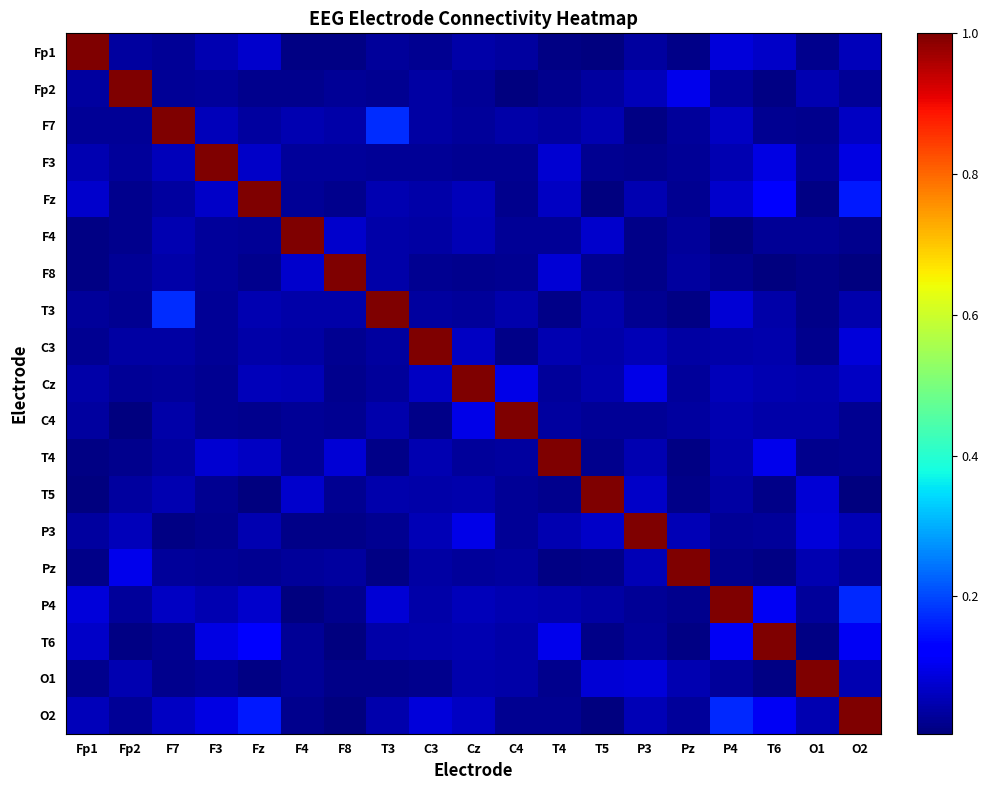

Reading left to right, transcribe all the data shown in this chart.

Fp1: Fp1=1.0	Fp2=0.0	F7=0.0	F3=0.1	Fz=0.1	F4=0.0	F8=0.0	T3=0.0	C3=0.0	Cz=0.0	C4=0.0	T4=0.0	T5=0.0	P3=0.0	Pz=0.0	P4=0.1	T6=0.1	O1=0.0	O2=0.1
Fp2: Fp1=0.0	Fp2=1.0	F7=0.0	F3=0.0	Fz=0.0	F4=0.0	F8=0.0	T3=0.0	C3=0.0	Cz=0.0	C4=0.0	T4=0.0	T5=0.0	P3=0.1	Pz=0.1	P4=0.0	T6=0.0	O1=0.1	O2=0.0
F7: Fp1=0.0	Fp2=0.0	F7=1.0	F3=0.1	Fz=0.0	F4=0.0	F8=0.0	T3=0.2	C3=0.0	Cz=0.0	C4=0.0	T4=0.0	T5=0.0	P3=0.0	Pz=0.0	P4=0.1	T6=0.0	O1=0.0	O2=0.1
F3: Fp1=0.1	Fp2=0.0	F7=0.1	F3=1.0	Fz=0.1	F4=0.0	F8=0.0	T3=0.0	C3=0.0	Cz=0.0	C4=0.0	T4=0.1	T5=0.0	P3=0.0	Pz=0.0	P4=0.1	T6=0.1	O1=0.0	O2=0.1
Fz: Fp1=0.1	Fp2=0.0	F7=0.0	F3=0.1	Fz=1.0	F4=0.0	F8=0.0	T3=0.0	C3=0.0	Cz=0.1	C4=0.0	T4=0.1	T5=0.0	P3=0.0	Pz=0.0	P4=0.1	T6=0.1	O1=0.0	O2=0.2
F4: Fp1=0.0	Fp2=0.0	F7=0.0	F3=0.0	Fz=0.0	F4=1.0	F8=0.1	T3=0.0	C3=0.0	Cz=0.1	C4=0.0	T4=0.0	T5=0.1	P3=0.0	Pz=0.0	P4=0.0	T6=0.0	O1=0.0	O2=0.0
F8: Fp1=0.0	Fp2=0.0	F7=0.0	F3=0.0	Fz=0.0	F4=0.1	F8=1.0	T3=0.0	C3=0.0	Cz=0.0	C4=0.0	T4=0.1	T5=0.0	P3=0.0	Pz=0.0	P4=0.0	T6=0.0	O1=0.0	O2=0.0
T3: Fp1=0.0	Fp2=0.0	F7=0.2	F3=0.0	Fz=0.0	F4=0.0	F8=0.0	T3=1.0	C3=0.0	Cz=0.0	C4=0.0	T4=0.0	T5=0.0	P3=0.0	Pz=0.0	P4=0.1	T6=0.0	O1=0.0	O2=0.0
C3: Fp1=0.0	Fp2=0.0	F7=0.0	F3=0.0	Fz=0.0	F4=0.0	F8=0.0	T3=0.0	C3=1.0	Cz=0.1	C4=0.0	T4=0.1	T5=0.0	P3=0.1	Pz=0.0	P4=0.0	T6=0.0	O1=0.0	O2=0.1
Cz: Fp1=0.0	Fp2=0.0	F7=0.0	F3=0.0	Fz=0.1	F4=0.1	F8=0.0	T3=0.0	C3=0.1	Cz=1.0	C4=0.1	T4=0.0	T5=0.0	P3=0.1	Pz=0.0	P4=0.1	T6=0.0	O1=0.0	O2=0.1
C4: Fp1=0.0	Fp2=0.0	F7=0.0	F3=0.0	Fz=0.0	F4=0.0	F8=0.0	T3=0.0	C3=0.0	Cz=0.1	C4=1.0	T4=0.0	T5=0.0	P3=0.0	Pz=0.0	P4=0.1	T6=0.0	O1=0.0	O2=0.0
T4: Fp1=0.0	Fp2=0.0	F7=0.0	F3=0.1	Fz=0.1	F4=0.0	F8=0.1	T3=0.0	C3=0.1	Cz=0.0	C4=0.0	T4=1.0	T5=0.0	P3=0.0	Pz=0.0	P4=0.0	T6=0.1	O1=0.0	O2=0.0
T5: Fp1=0.0	Fp2=0.0	F7=0.0	F3=0.0	Fz=0.0	F4=0.1	F8=0.0	T3=0.0	C3=0.0	Cz=0.0	C4=0.0	T4=0.0	T5=1.0	P3=0.1	Pz=0.0	P4=0.0	T6=0.0	O1=0.1	O2=0.0
P3: Fp1=0.0	Fp2=0.1	F7=0.0	F3=0.0	Fz=0.0	F4=0.0	F8=0.0	T3=0.0	C3=0.1	Cz=0.1	C4=0.0	T4=0.0	T5=0.1	P3=1.0	Pz=0.1	P4=0.0	T6=0.0	O1=0.1	O2=0.1
Pz: Fp1=0.0	Fp2=0.1	F7=0.0	F3=0.0	Fz=0.0	F4=0.0	F8=0.0	T3=0.0	C3=0.0	Cz=0.0	C4=0.0	T4=0.0	T5=0.0	P3=0.1	Pz=1.0	P4=0.0	T6=0.0	O1=0.0	O2=0.0
P4: Fp1=0.1	Fp2=0.0	F7=0.1	F3=0.1	Fz=0.1	F4=0.0	F8=0.0	T3=0.1	C3=0.0	Cz=0.1	C4=0.1	T4=0.0	T5=0.0	P3=0.0	Pz=0.0	P4=1.0	T6=0.1	O1=0.0	O2=0.2
T6: Fp1=0.1	Fp2=0.0	F7=0.0	F3=0.1	Fz=0.1	F4=0.0	F8=0.0	T3=0.0	C3=0.0	Cz=0.0	C4=0.0	T4=0.1	T5=0.0	P3=0.0	Pz=0.0	P4=0.1	T6=1.0	O1=0.0	O2=0.1
O1: Fp1=0.0	Fp2=0.1	F7=0.0	F3=0.0	Fz=0.0	F4=0.0	F8=0.0	T3=0.0	C3=0.0	Cz=0.0	C4=0.0	T4=0.0	T5=0.1	P3=0.1	Pz=0.0	P4=0.0	T6=0.0	O1=1.0	O2=0.0
O2: Fp1=0.1	Fp2=0.0	F7=0.1	F3=0.1	Fz=0.2	F4=0.0	F8=0.0	T3=0.0	C3=0.1	Cz=0.1	C4=0.0	T4=0.0	T5=0.0	P3=0.1	Pz=0.0	P4=0.2	T6=0.1	O1=0.0	O2=1.0